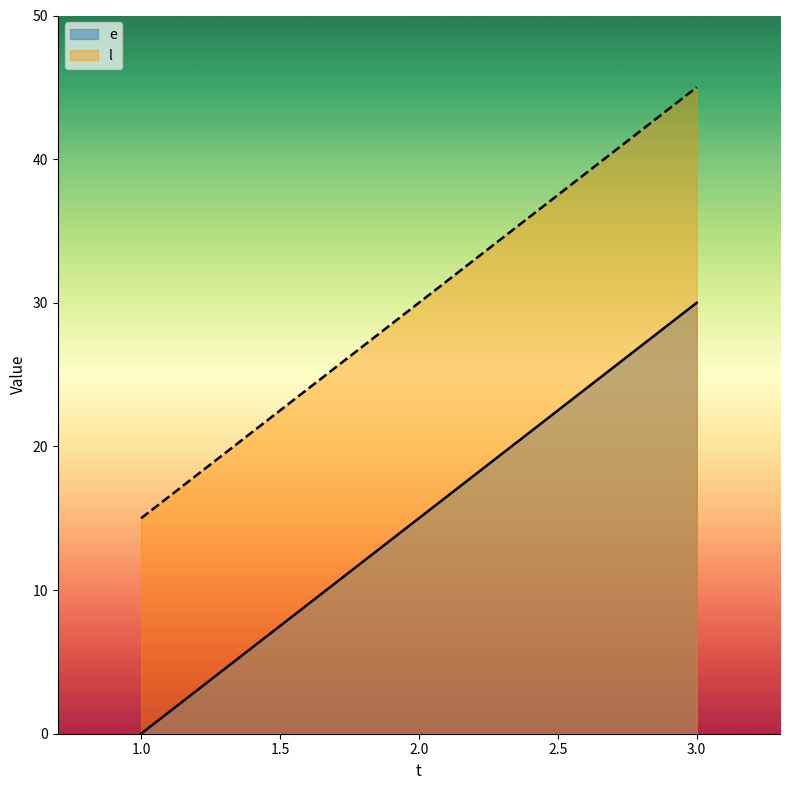

What is the difference between the highest and lowest values at 1.0?

15